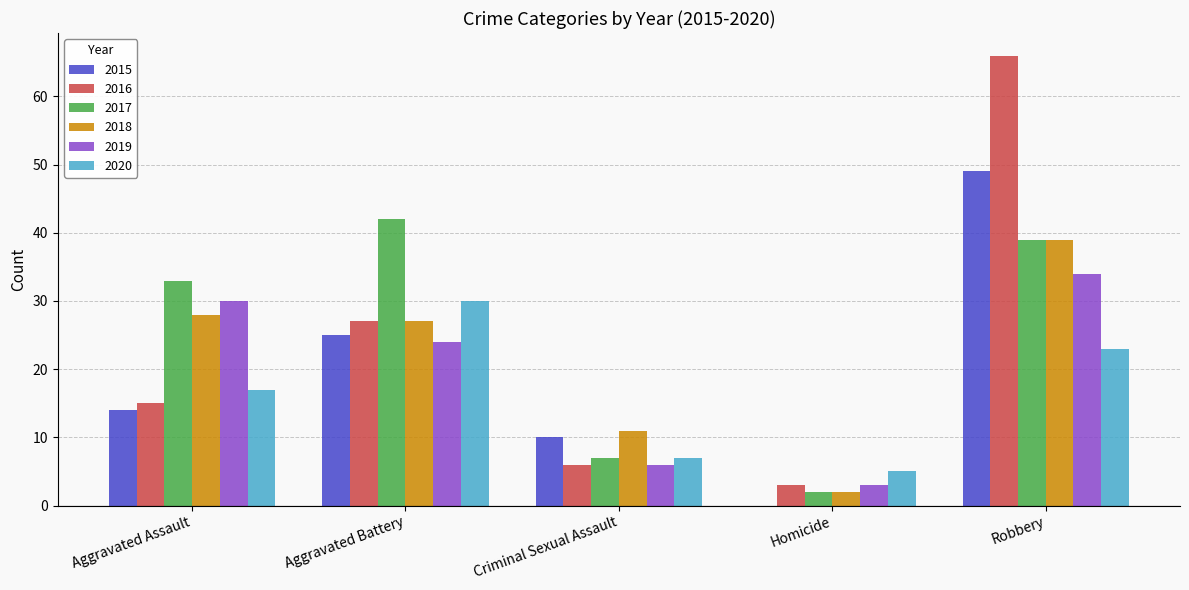

Is the value of 2016 at Aggravated Battery greater than the value of 2020 at Criminal Sexual Assault?

Yes